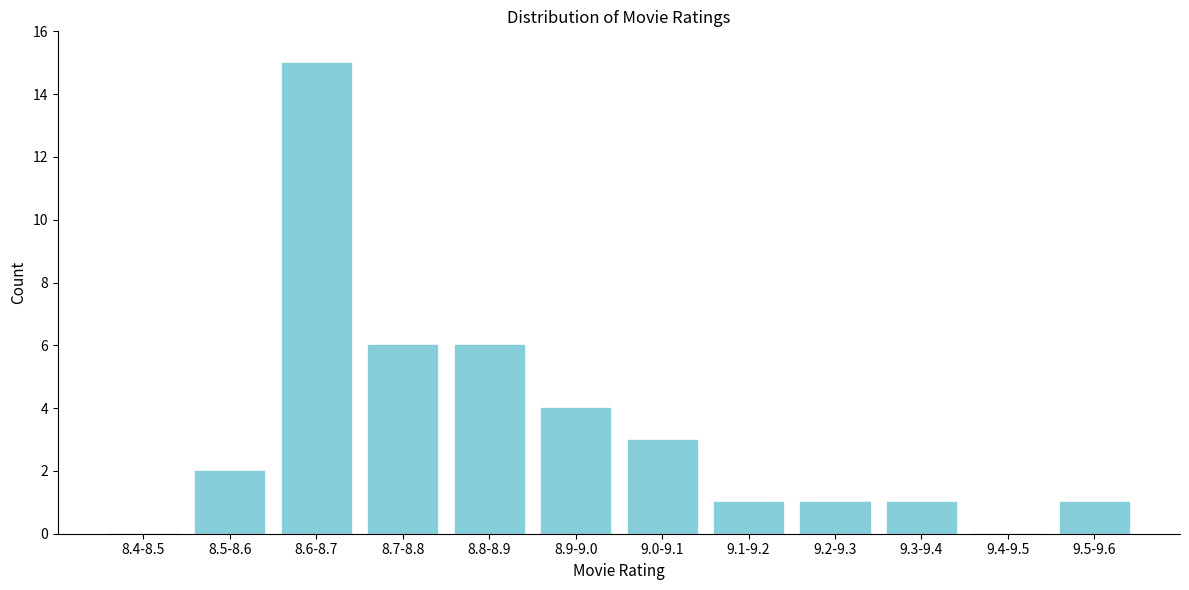

Reading left to right, what are all the values shown in this chart?

8.4-8.5=0	8.5-8.6=2	8.6-8.7=15	8.7-8.8=6	8.8-8.9=6	8.9-9.0=4	9.0-9.1=3	9.1-9.2=1	9.2-9.3=1	9.3-9.4=1	9.4-9.5=0	9.5-9.6=1